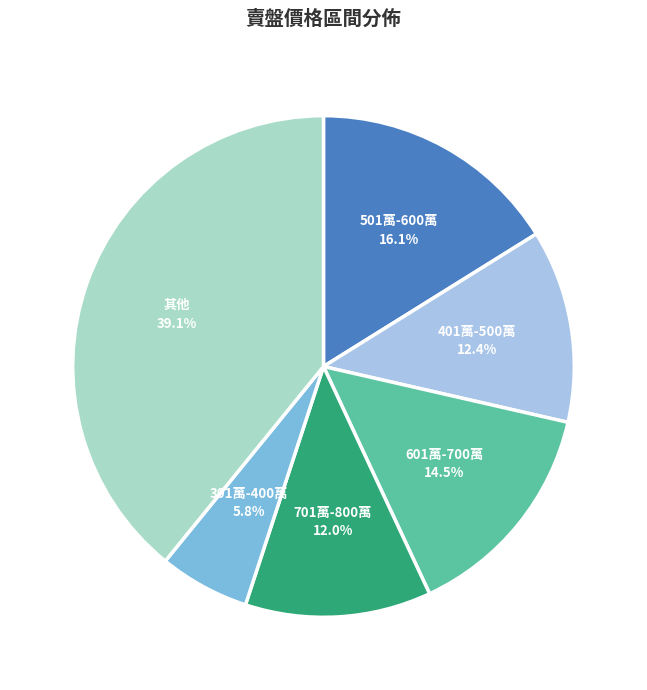

What is the ratio of the value at 401萬-500萬 to the value at 301萬-400萬?

2.1